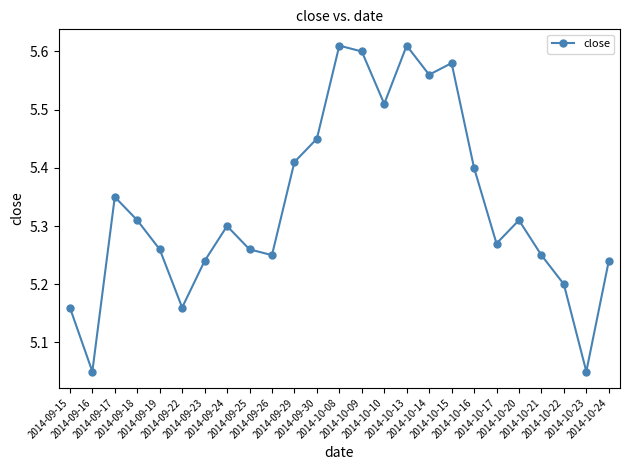

How many lines are shown in the chart?

1